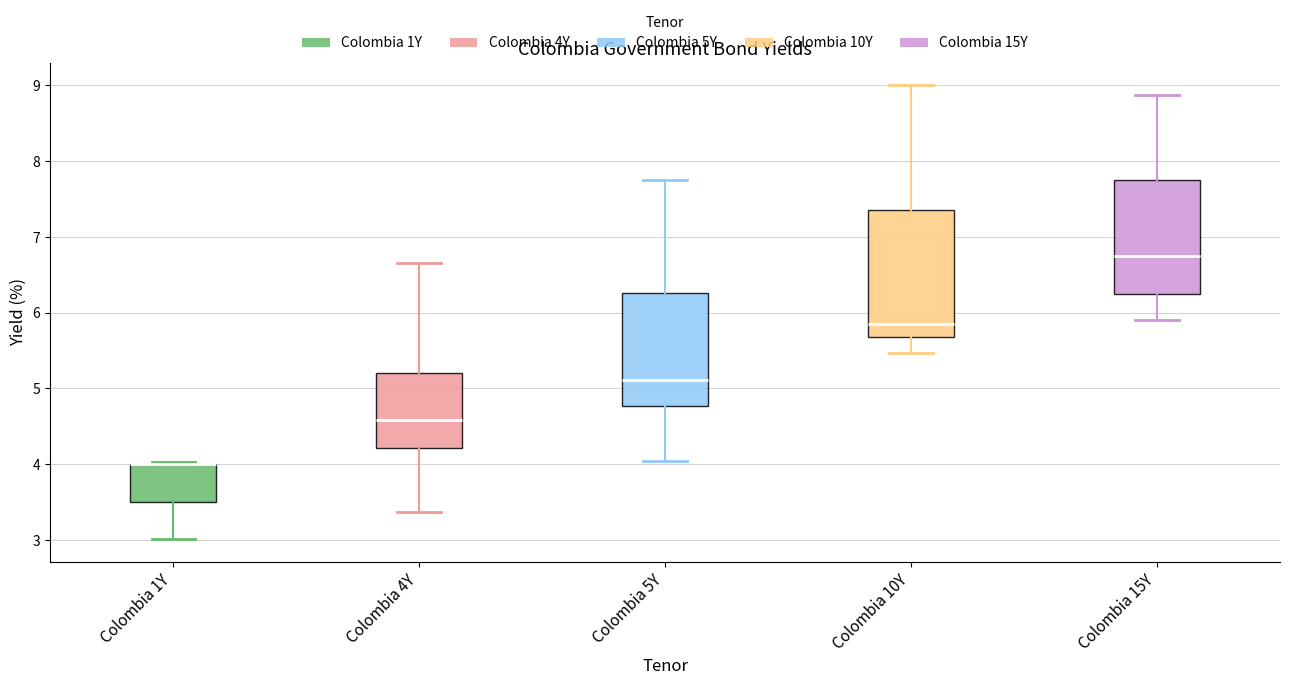

Comparing the boxes themselves (not the whiskers), which one is the tallest?

Colombia 10Y